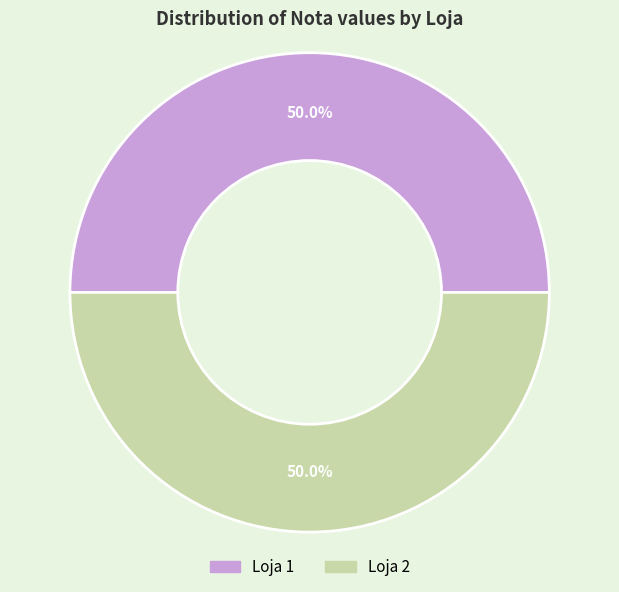

Count the number of slices in the pie.

2